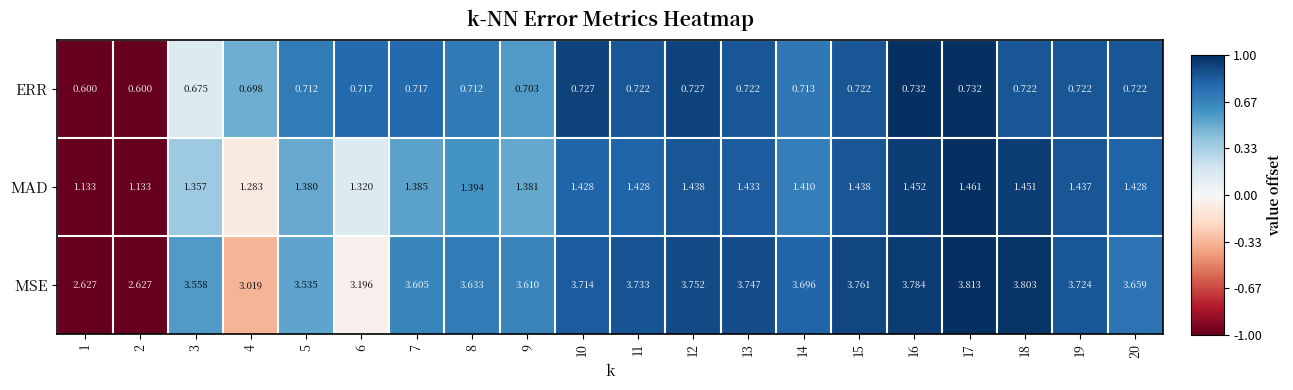

Is the value of ERR at 5 greater than the value of MAD at 14?

No